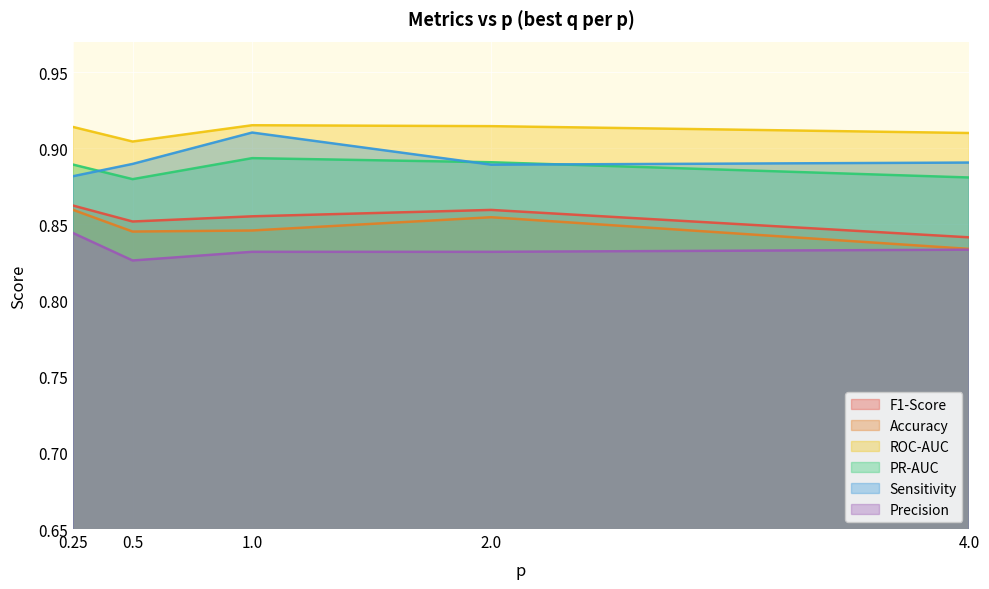

Between 1.0 and 2.0, which series saw the biggest shift?

Sensitivity